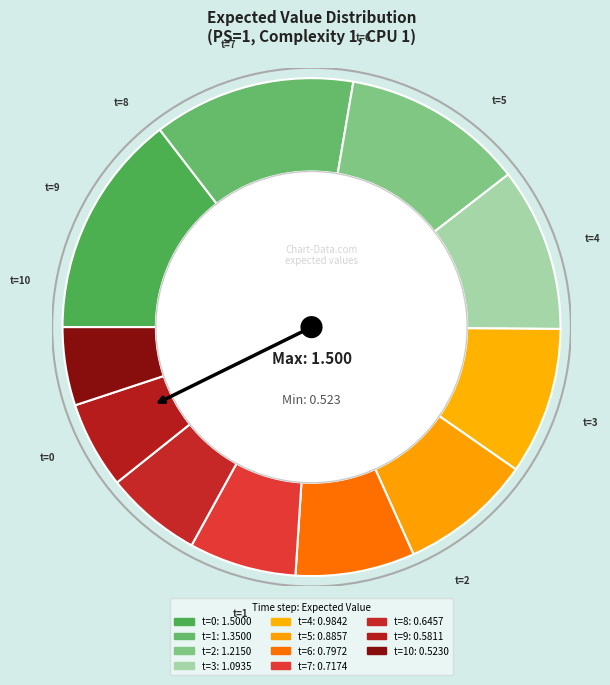

What percentage is the t=7 slice, to the nearest percent?

7%